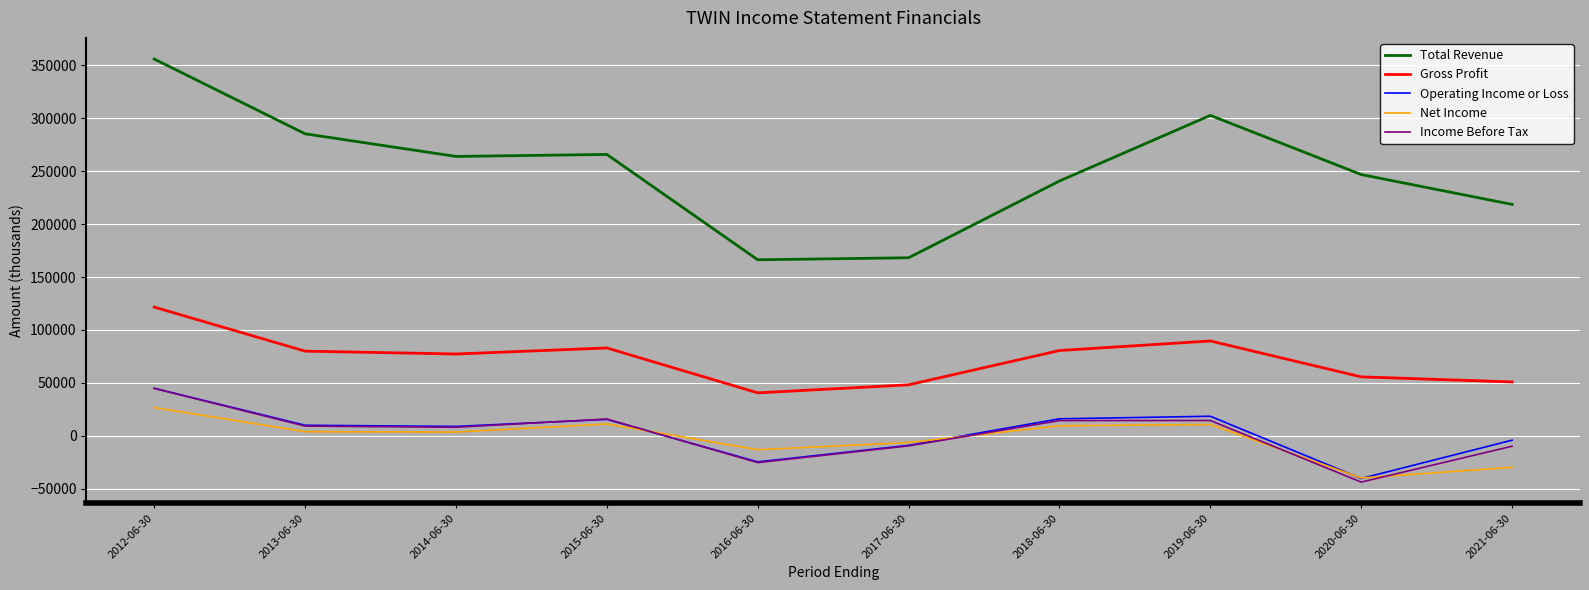

Which series has the widest spread of values?

Total Revenue